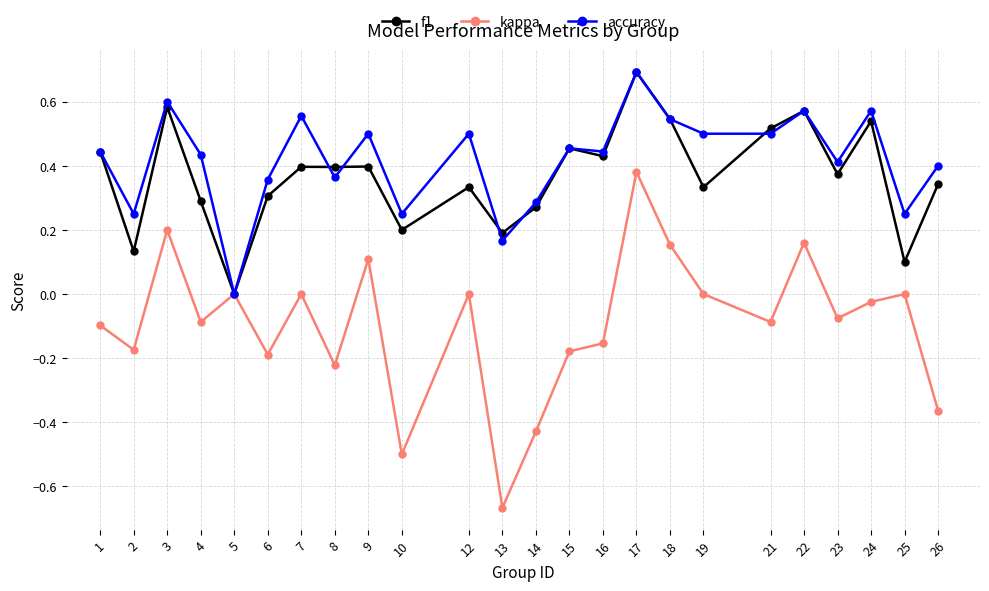

At which category does the chart reach its peak across all series?

17